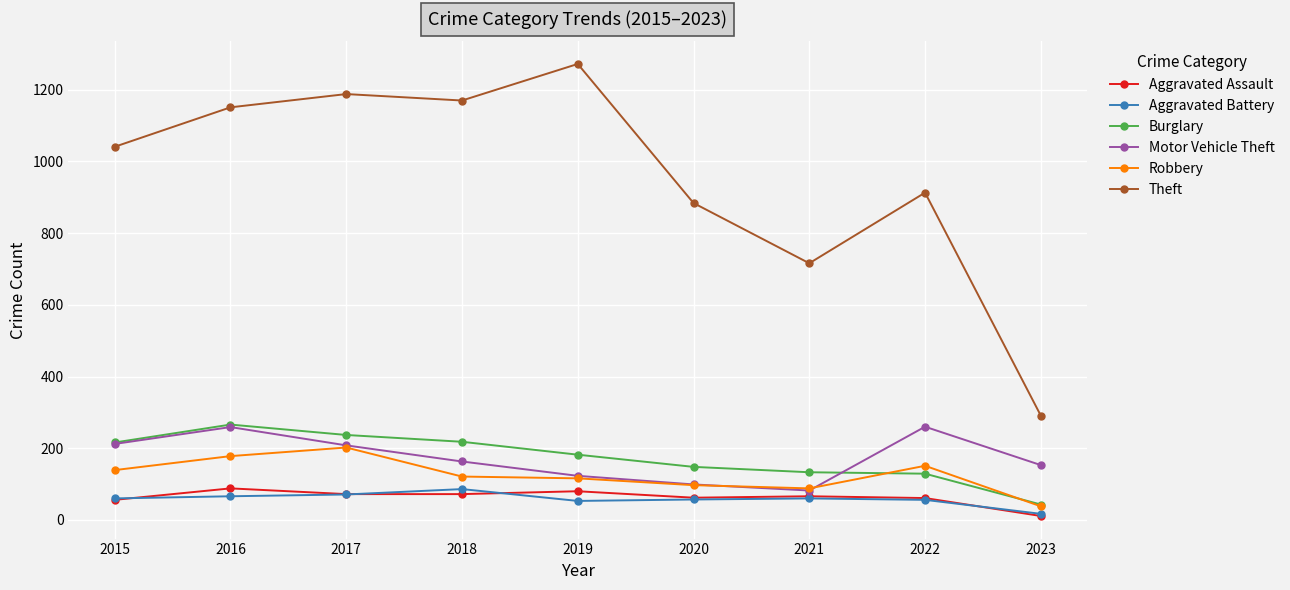

What is the value of the Motor Vehicle Theft point at the 9th from the left?

153